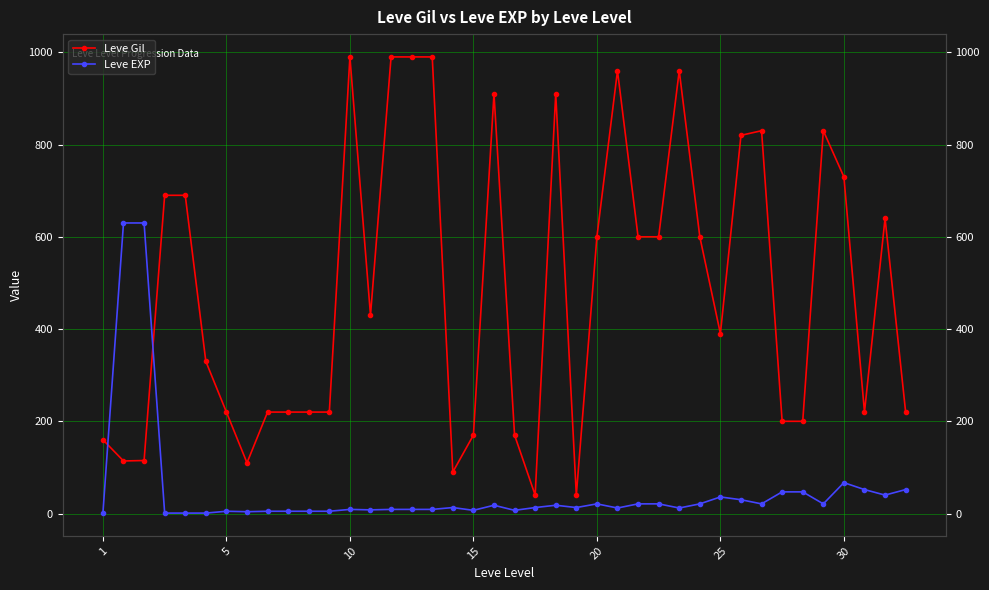

How many interior local peaks does the Leve Gil series have?

8